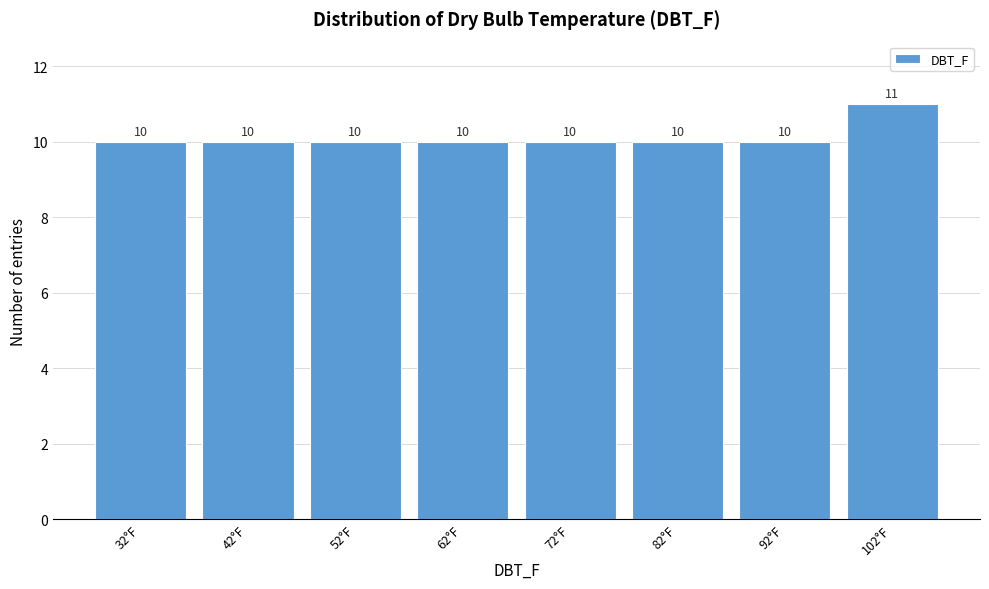

Reading left to right, extract all data points from this chart.

10	10	10	10	10	10	10	11